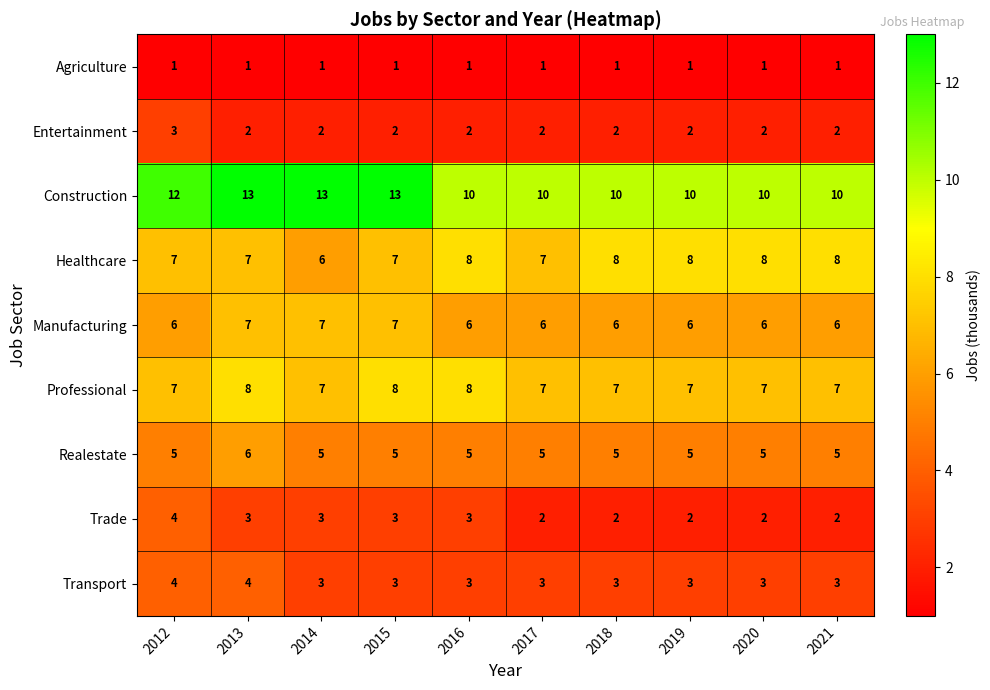

What is the maximum value for Trade?

4